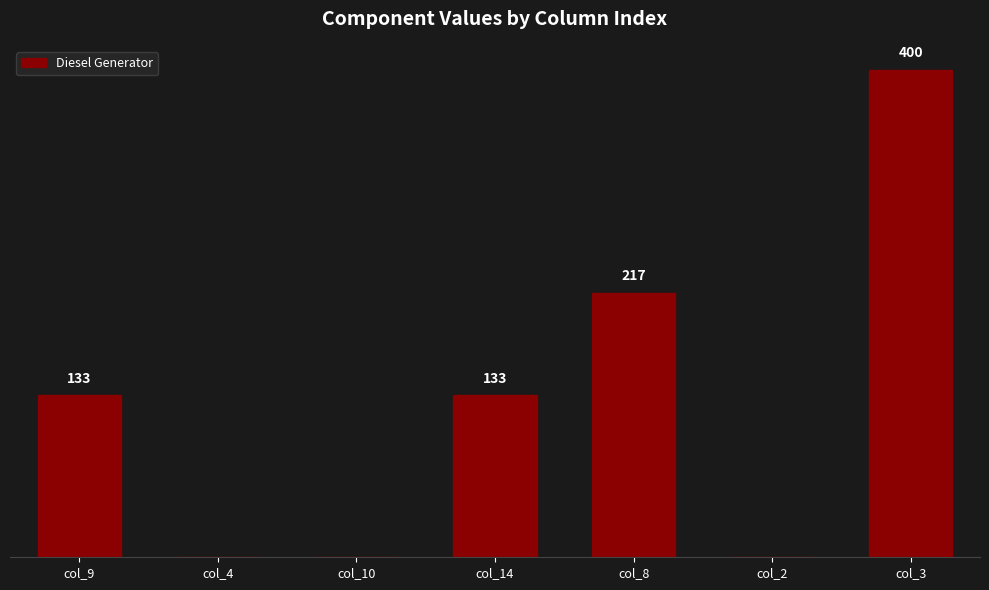

Between col_14 and col_8, which is larger?

col_8